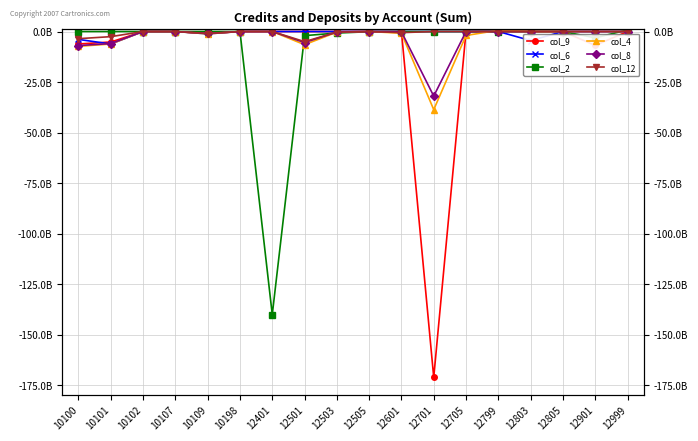

Which series has the largest total across all categories?

col_12